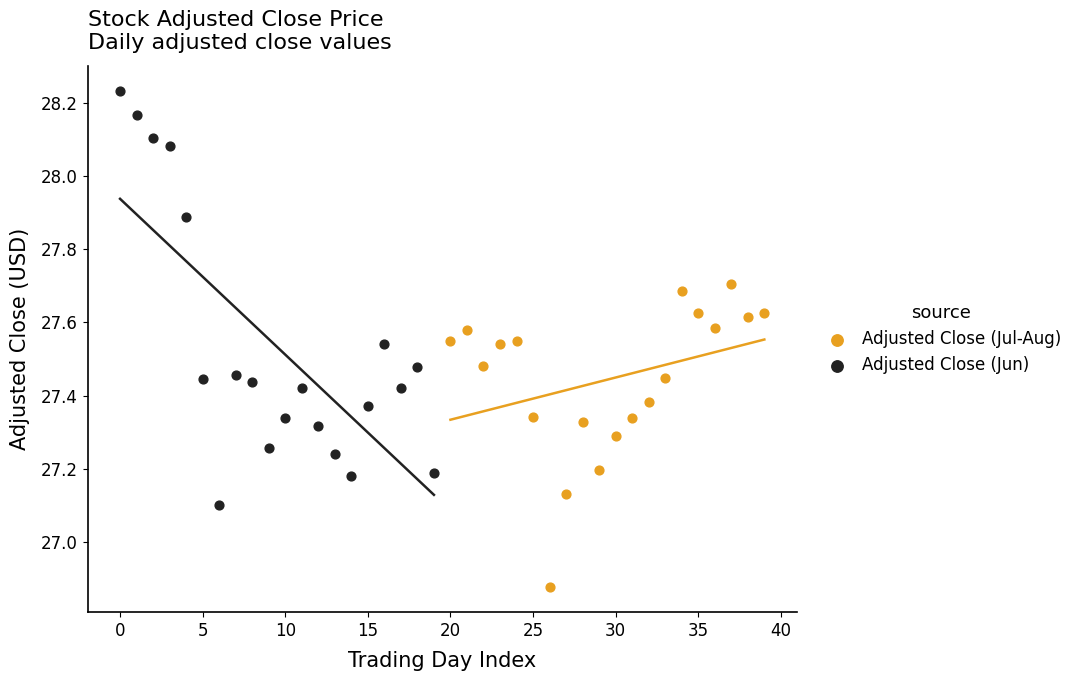

Which series contains the lowest Y value?

Adjusted Close (Jul-Aug)